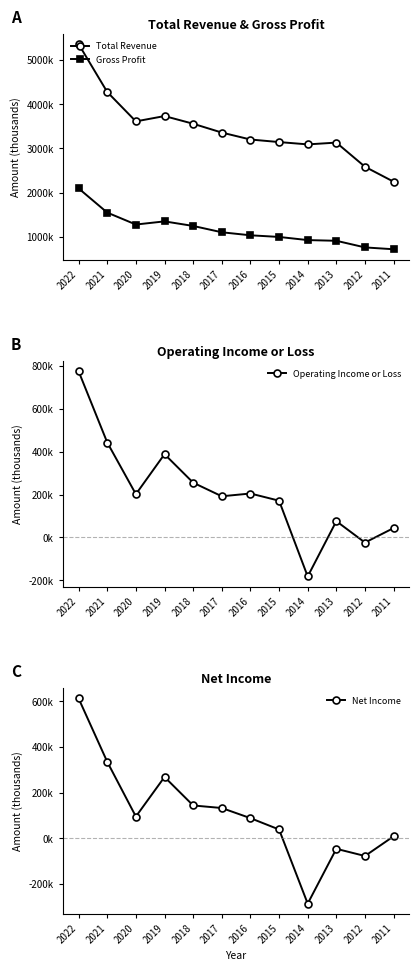

Reading right to left, what are all the values shown in this chart?

Total Revenue: 2248300	2586400	3132700	3092200	3144800	3202500	3359600	3559200	3732800	3612600	4276700	5359400
Gross Profit: 720700	762600	912400	928100	999300	1036600	1104900	1247900	1351200	1279900	1549900	2097000
Operating Income or Loss: 44000	-23800	76100	-181900	171700	205200	192300	255800	388800	202100	443300	775600
Net Income: 9000	-77200	-45800	-285500	38700	88300	132600	143800	268300	95300	334600	611600